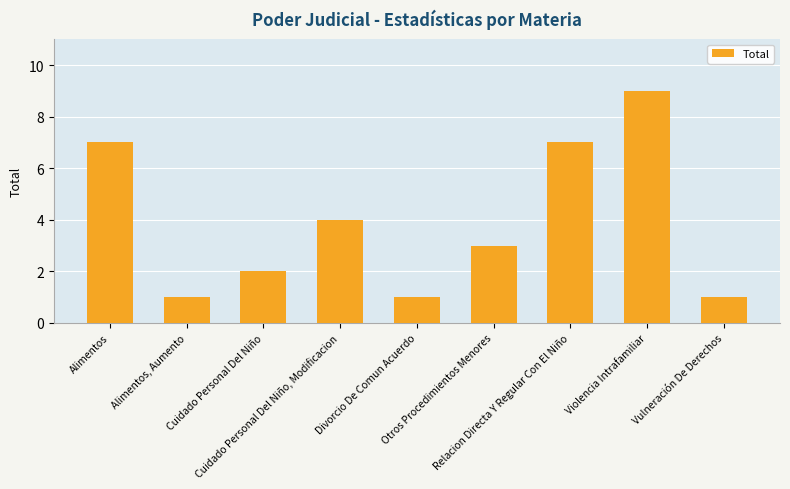

What is the sum of all values?

35